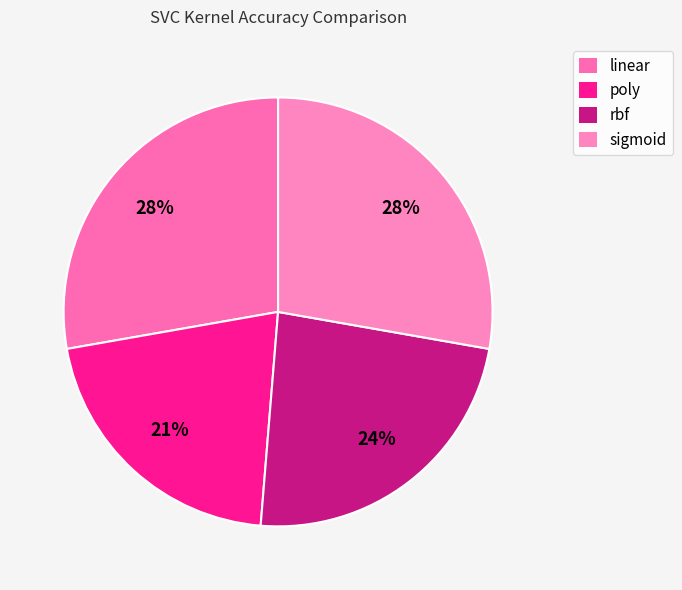

How many slices are in this pie chart?

4